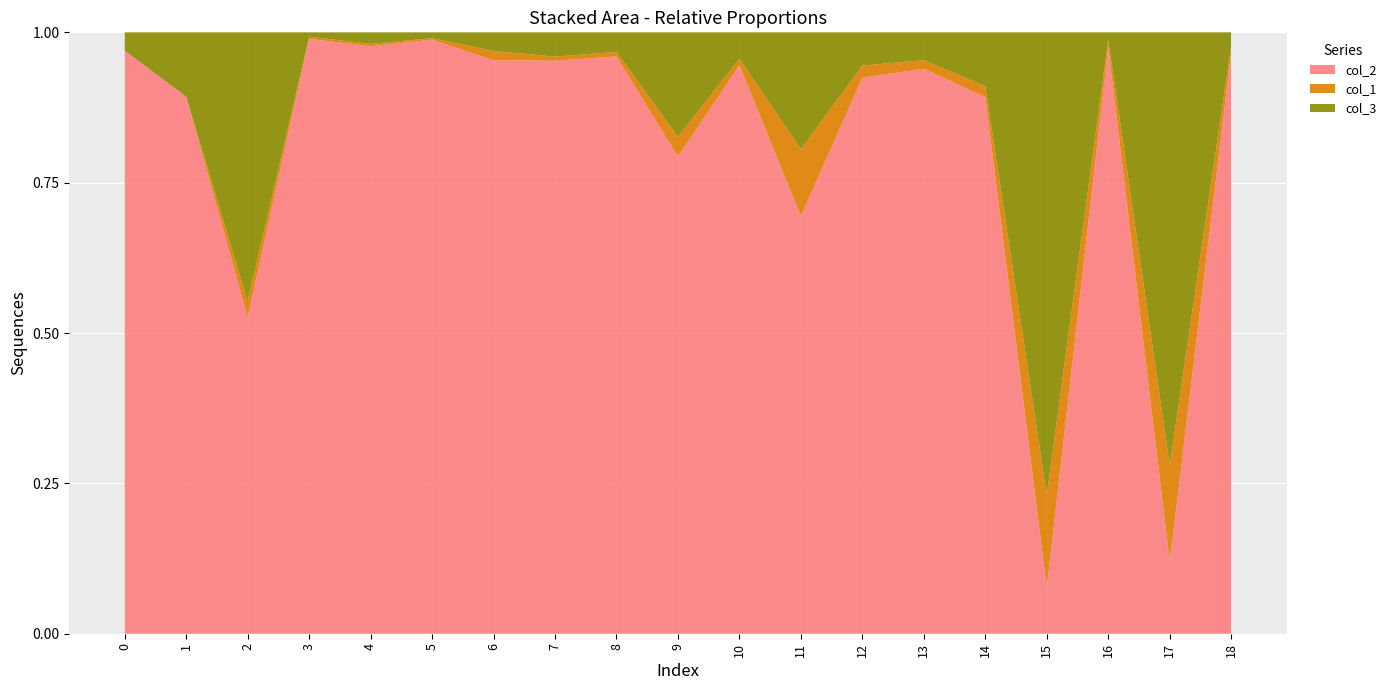

Reading left to right, transcribe all the data shown in this chart.

col_2: 0=191	1=75	2=20	3=270	4=254	5=406	6=123	7=283	8=384	9=73	10=259	11=25	12=184	13=264	14=199	15=2	16=312	17=3	18=347
col_1: 0=0	1=0	2=1	3=1	4=1	5=1	6=2	7=2	8=3	9=3	10=3	11=4	12=4	13=4	14=4	15=4	16=4	17=4	18=4
col_3: 0=6	1=9	2=17	3=2	4=5	5=4	6=4	7=12	8=13	9=16	10=12	11=7	12=11	13=13	14=20	15=20	16=4	17=18	18=8